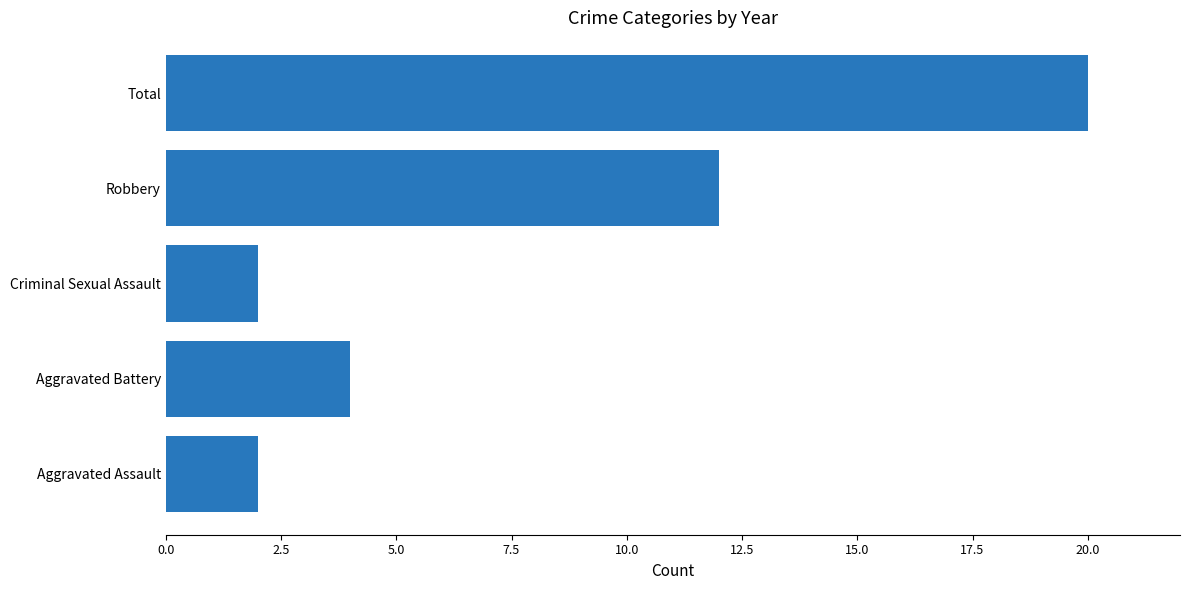

Which label corresponds to the largest value in the chart?

Total